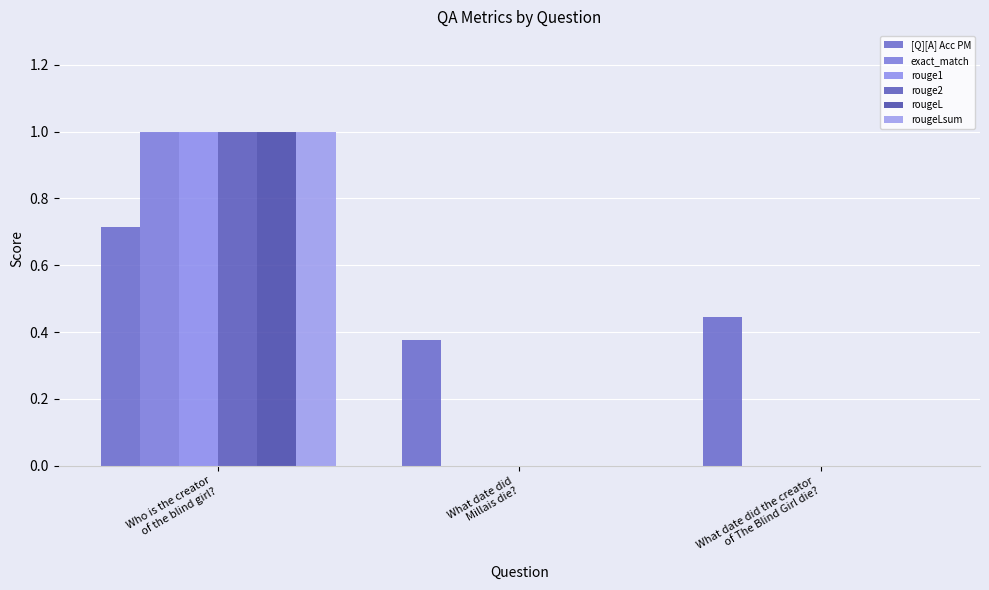

What is the spread (max minus min) of values at What date did the creator
of The Blind Girl die??

0.4